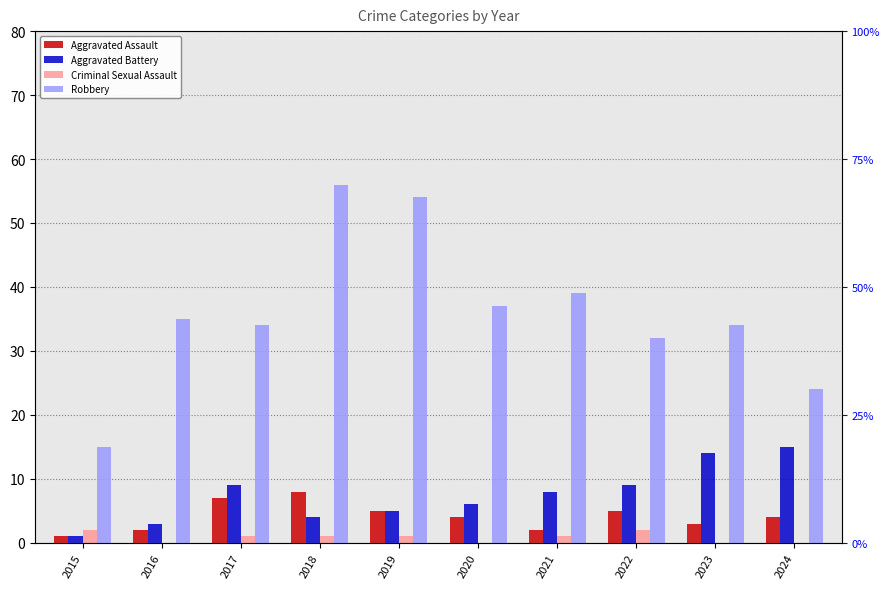

What is the maximum value for Criminal Sexual Assault?

2